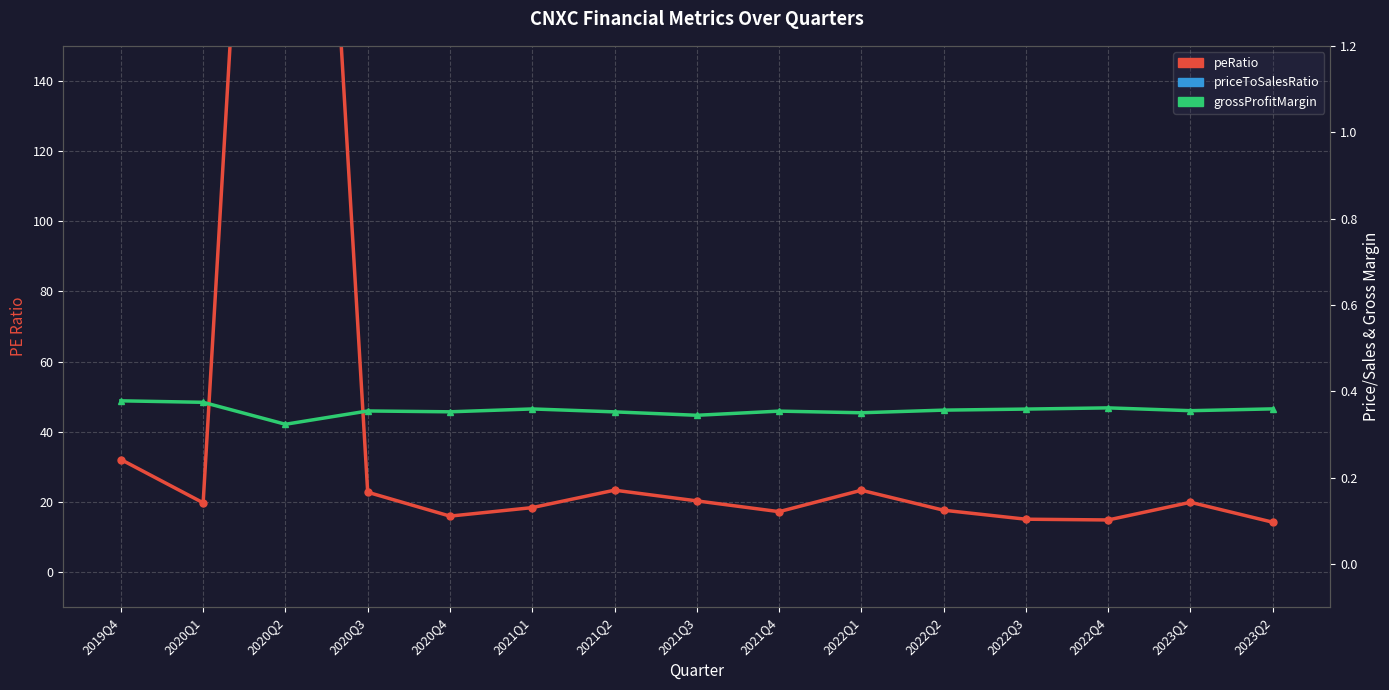

What is the label of the 2nd point from the right?

2023Q1